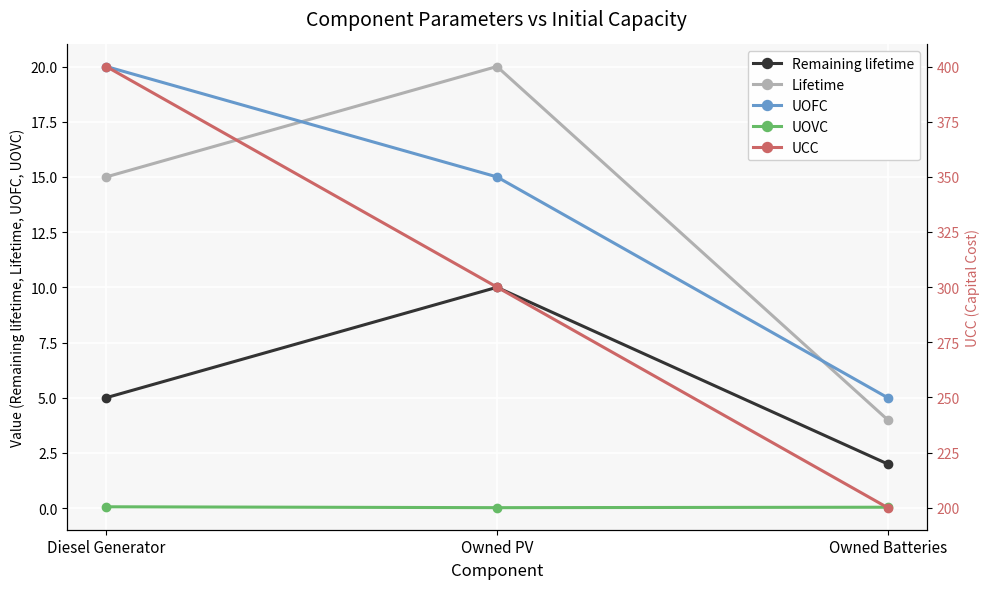

How many series are shown in this chart?

5